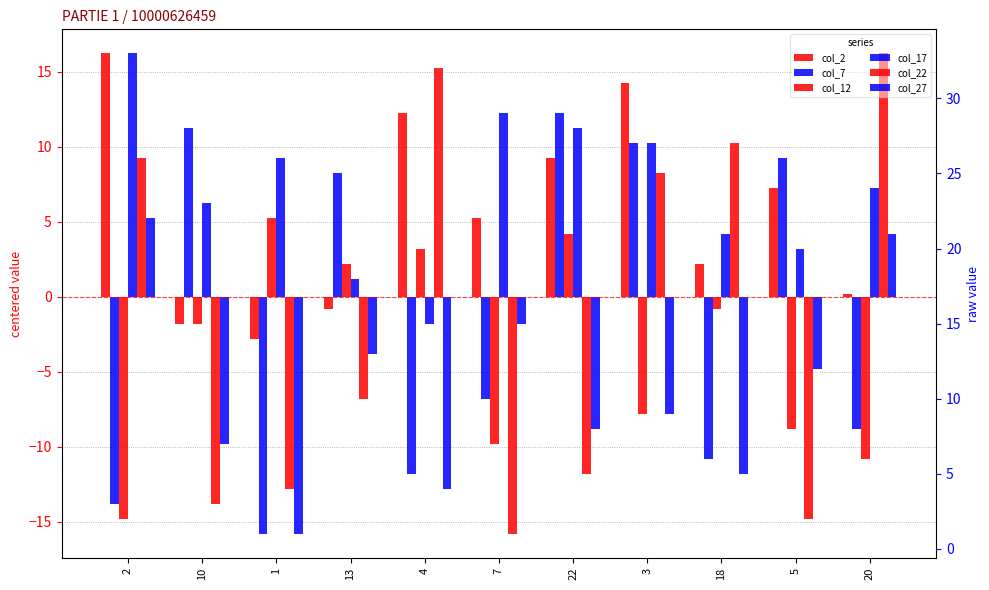

How many categories are shown in the chart?

11